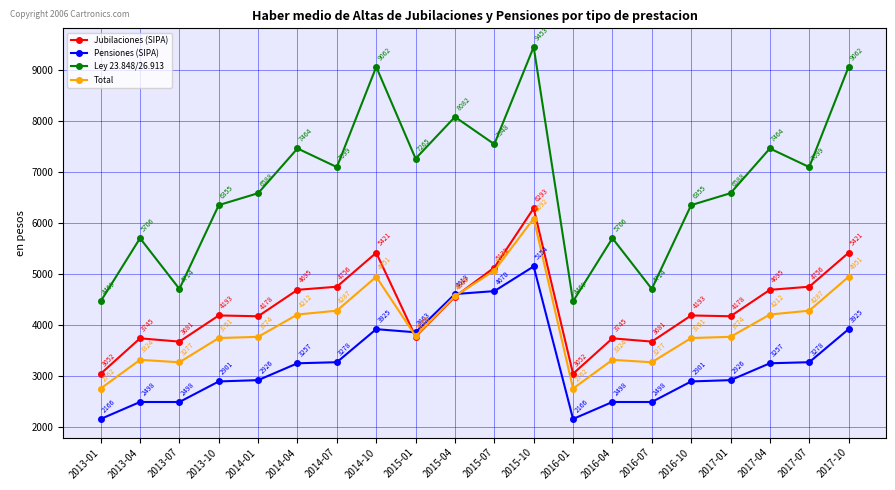

What is the label of the 1st point from the right?

2017-10